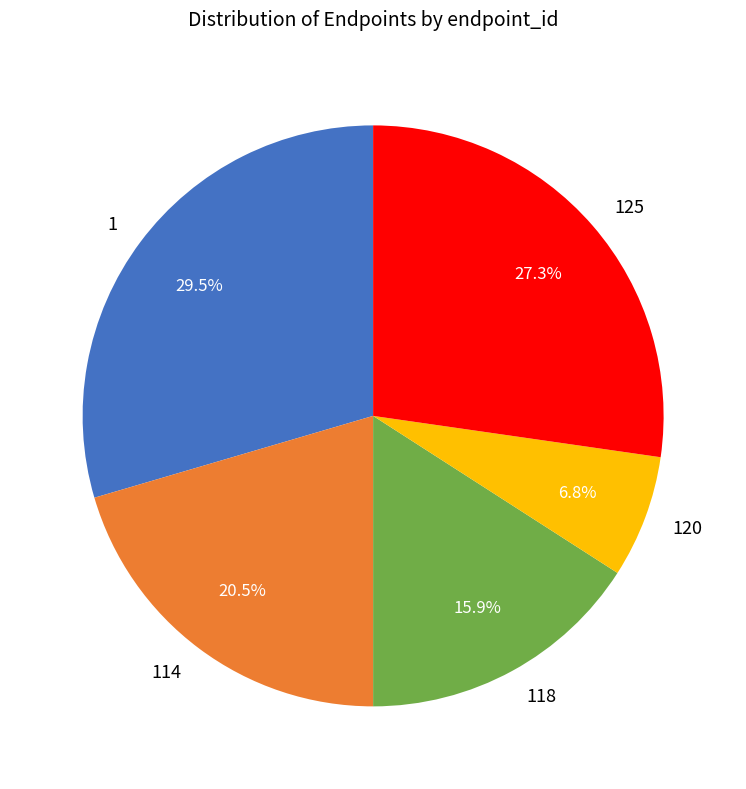

What is the largest slice in the pie chart?

1